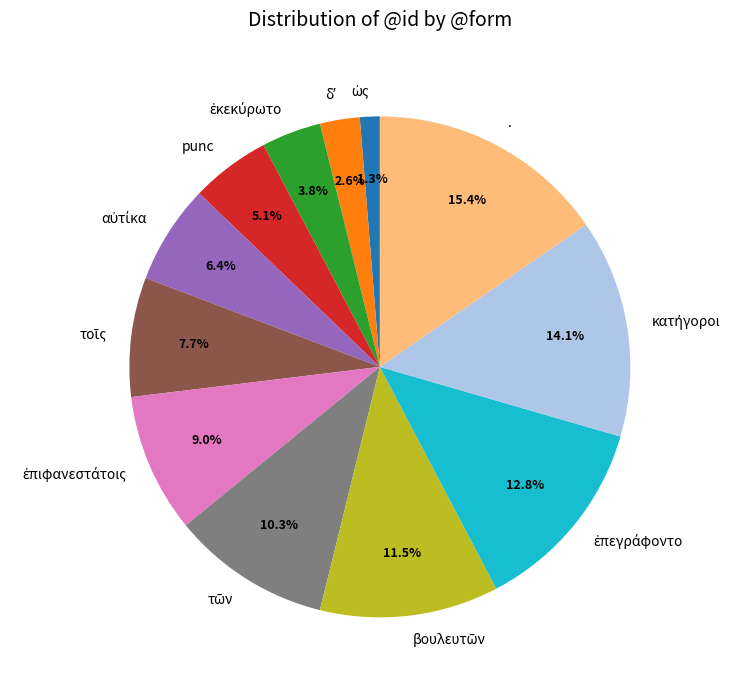

What percentage is NOT represented by punc?

94.9%